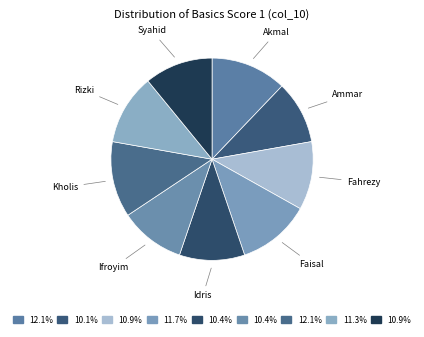

Between Kholis and Rizki, which is larger?

Kholis